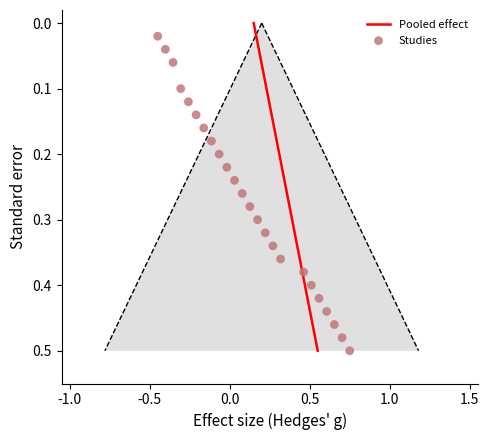

What is the range of X values (max minus min)?

1.2